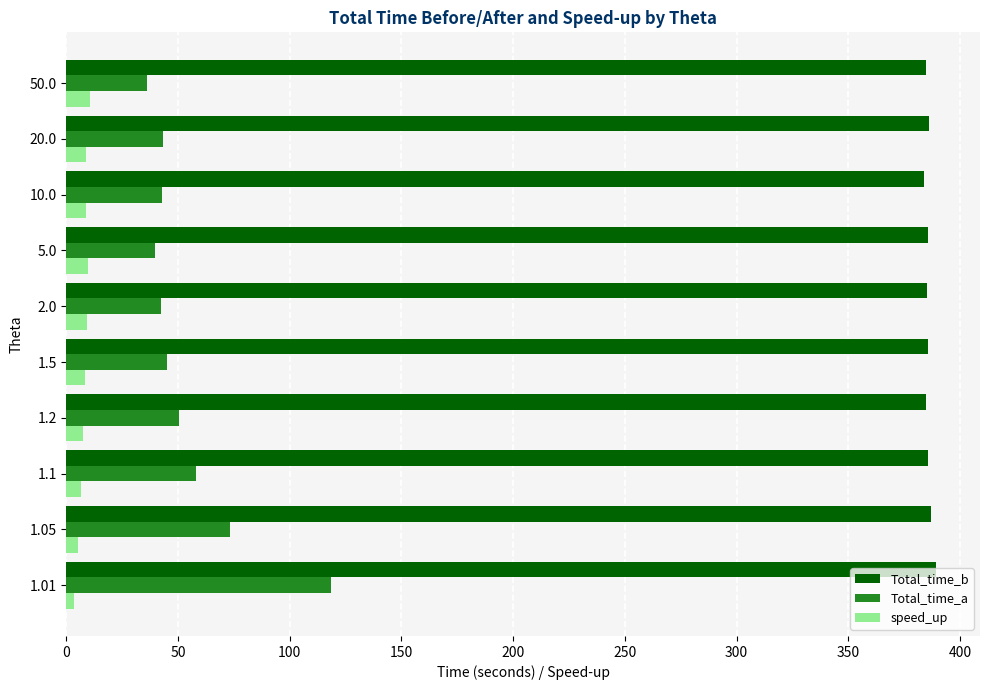

Which series has the largest total across all categories?

Total_time_b